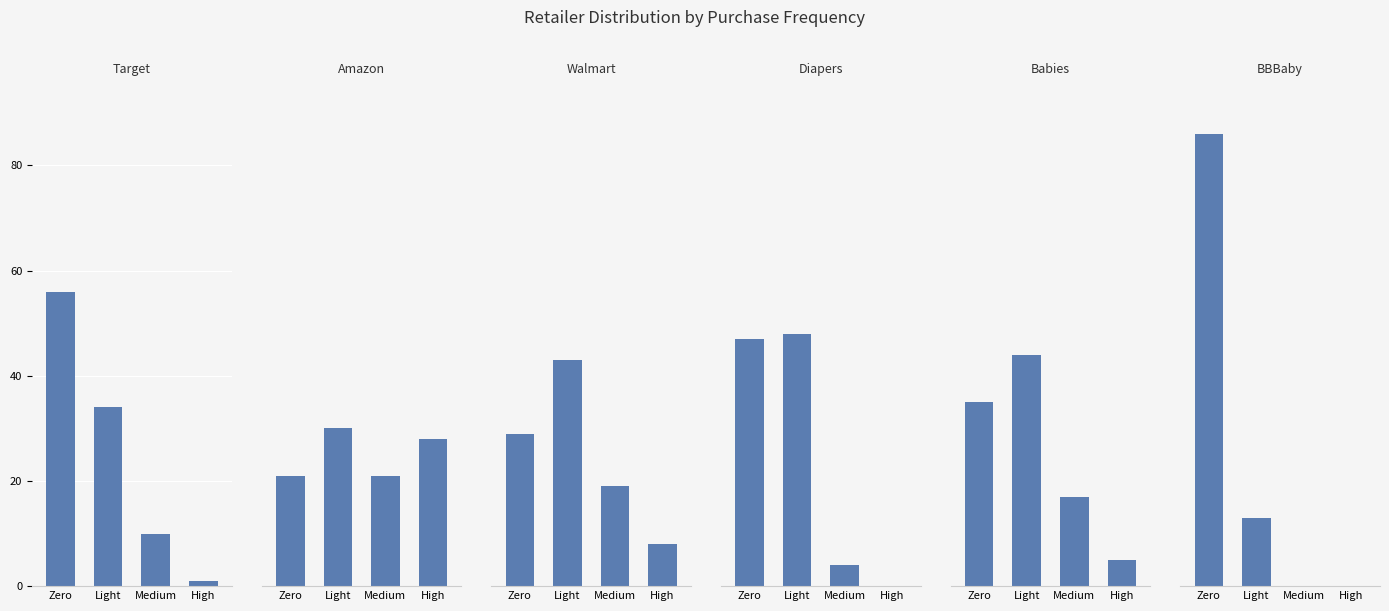

How many bars are there in each group?

6